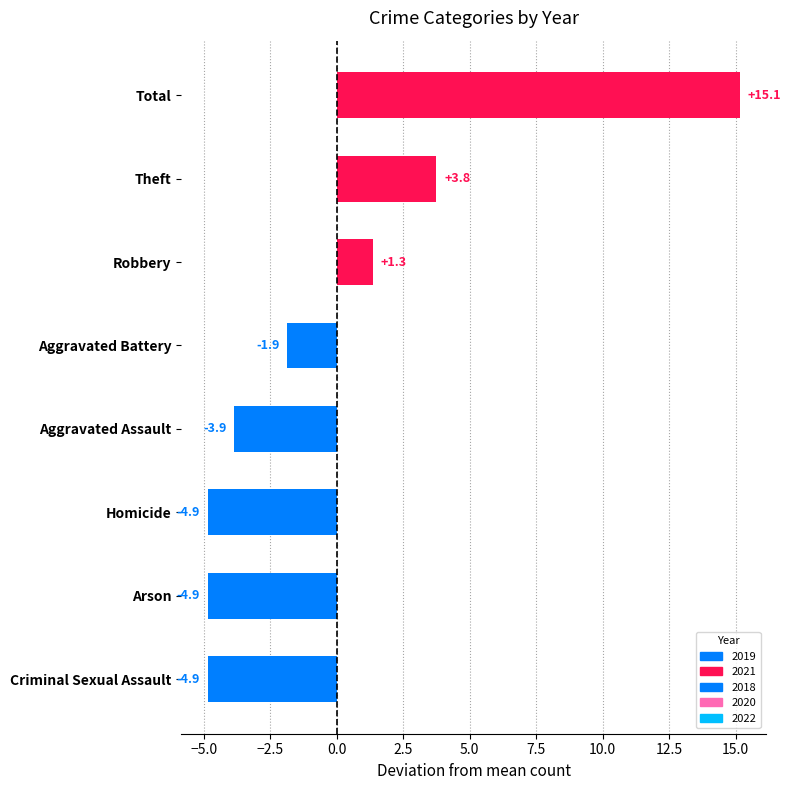

At which label is the value closest to 5?

Theft